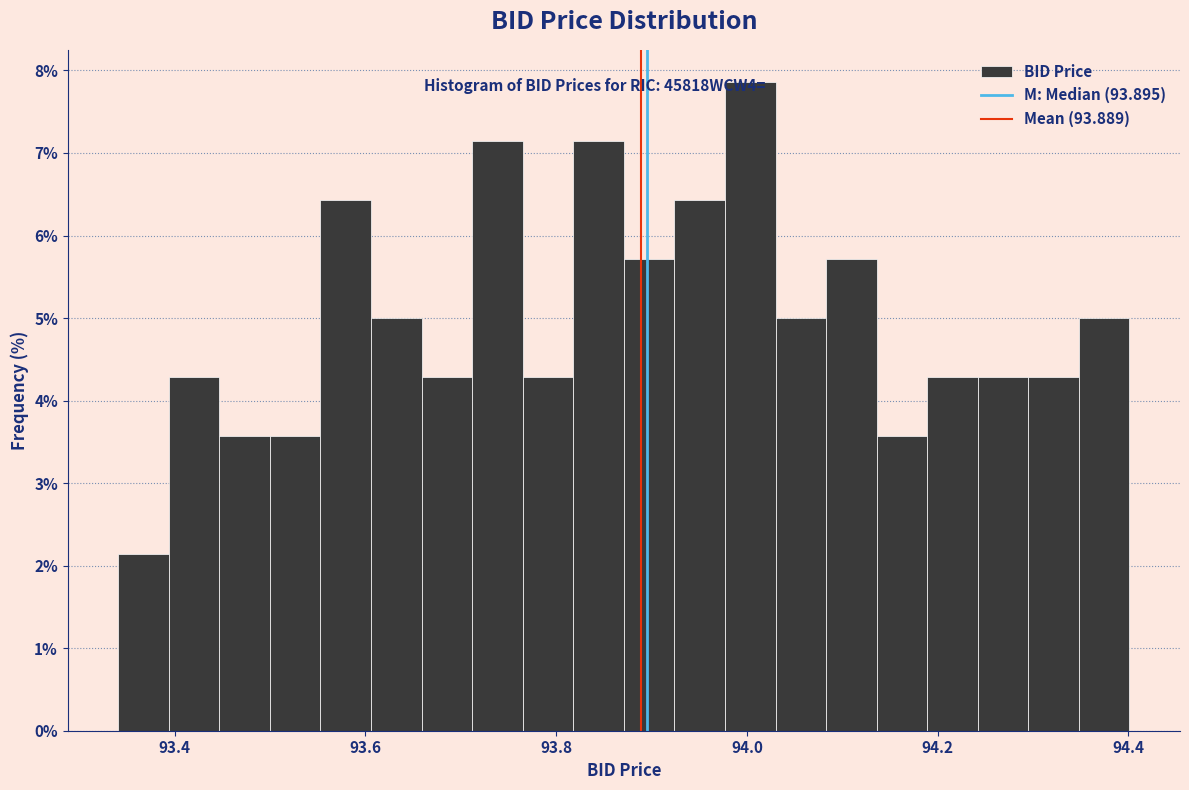

Around what value on the x-axis is the tallest bar? Give the approximate position of its centre, as read against the axis.

94.00